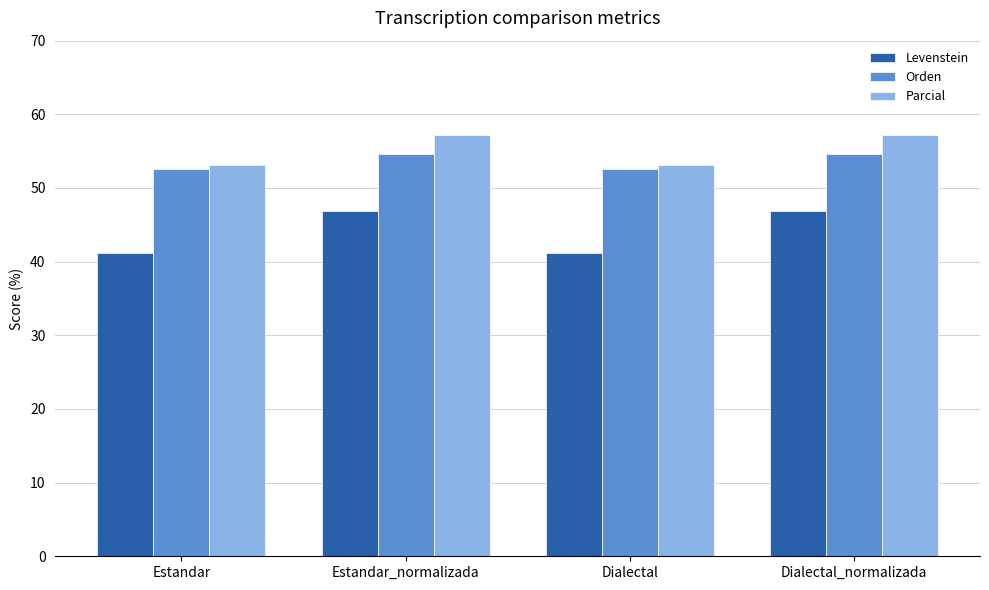

How many bars are there in each group?

3